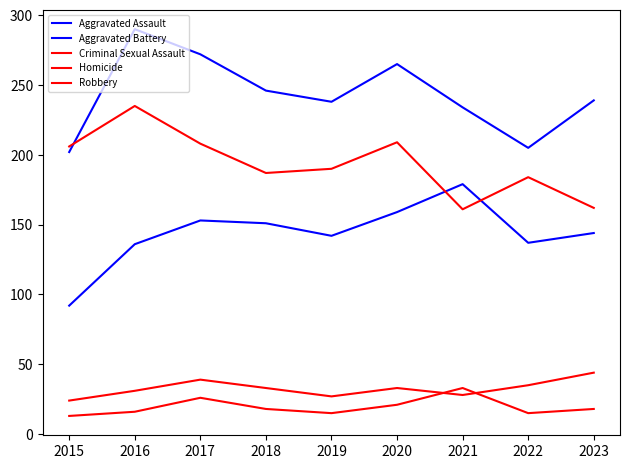

What is the difference between the maximum and minimum values in the Aggravated Assault series?

87